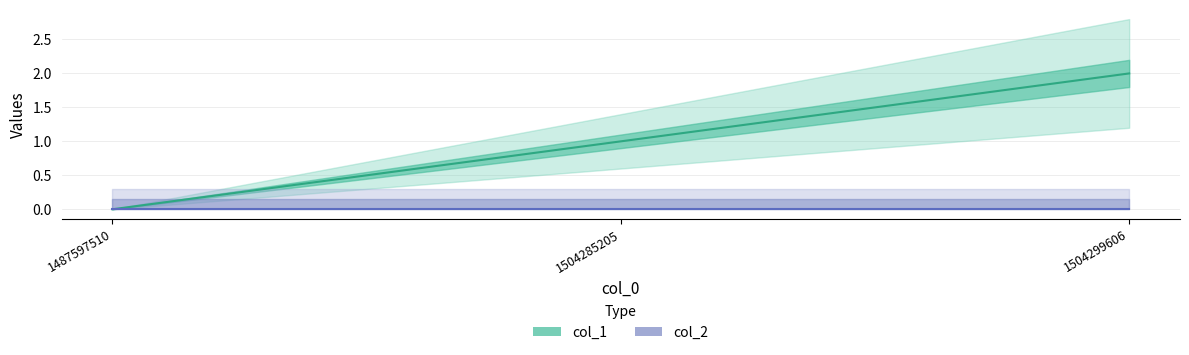

At which label does col_1 reach its minimum?

1487597510